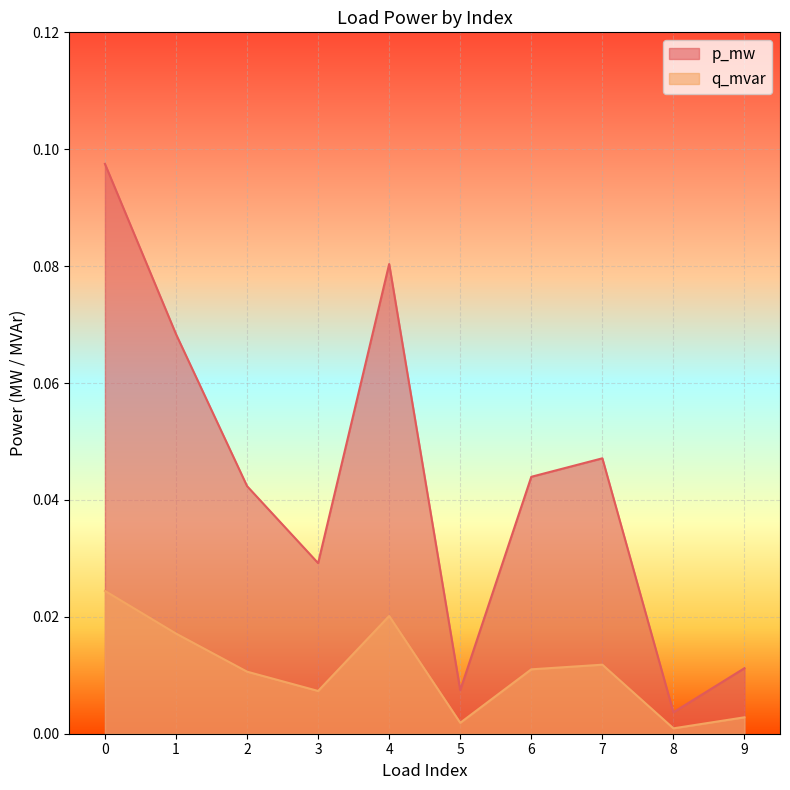

At which category does q_mvar reach its first local valley?

3